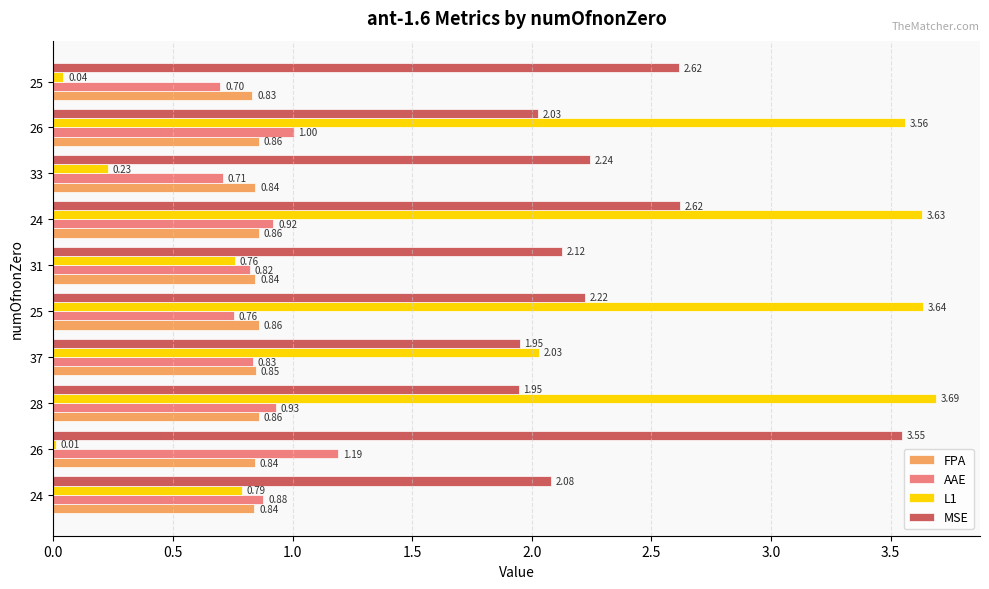

What is the label of the 5th bar from the left?

25